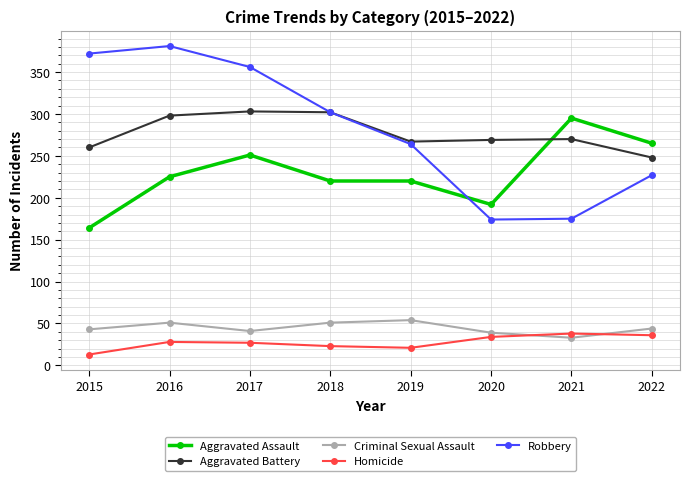

What is the sum of the Criminal Sexual Assault values at 2020 and 2015?

82